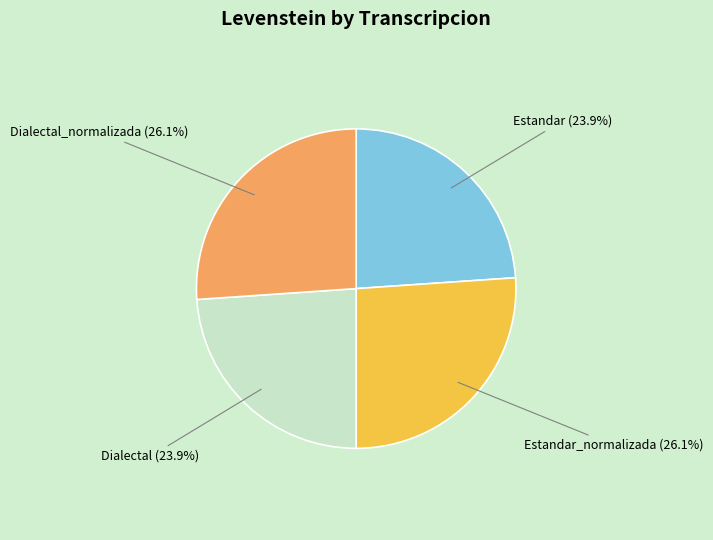

Does Estandar represent more than half of the total?

No